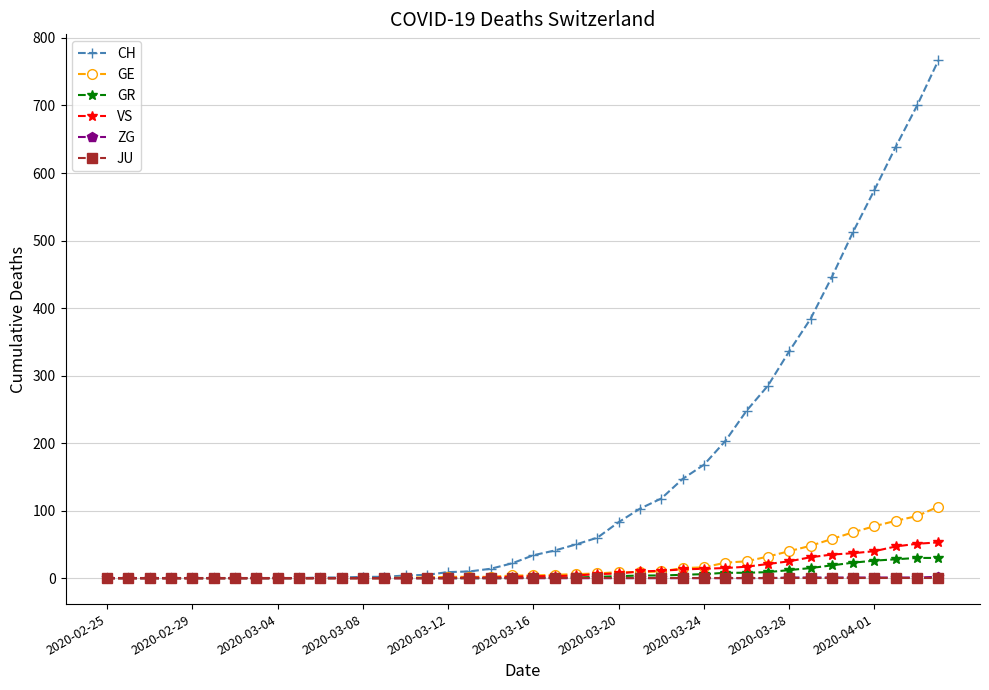

Which series has the largest total across all categories?

CH